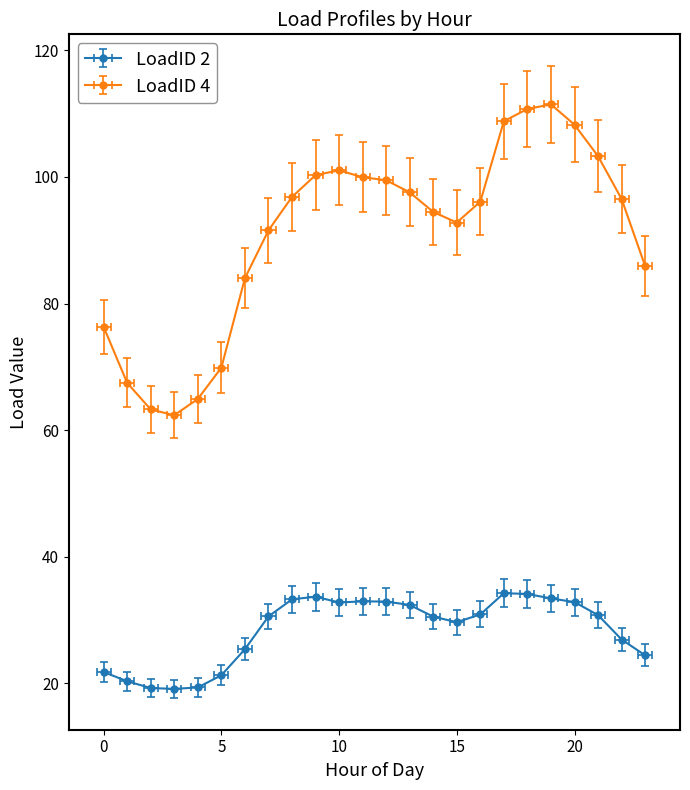

What is the minimum value for LoadID 2?

19.1